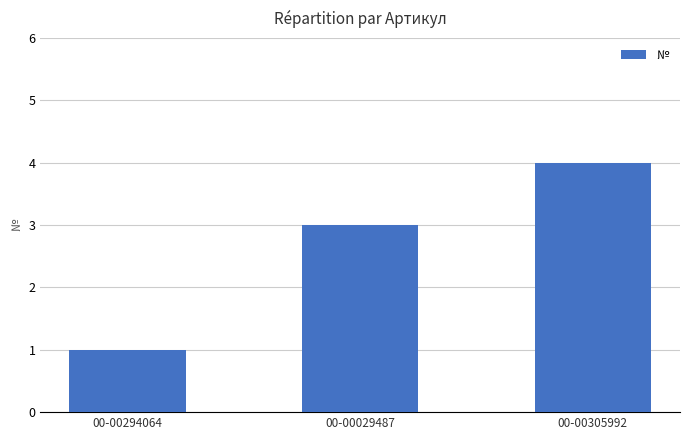

True or false: the data shows 3 at 00-00029487.

True